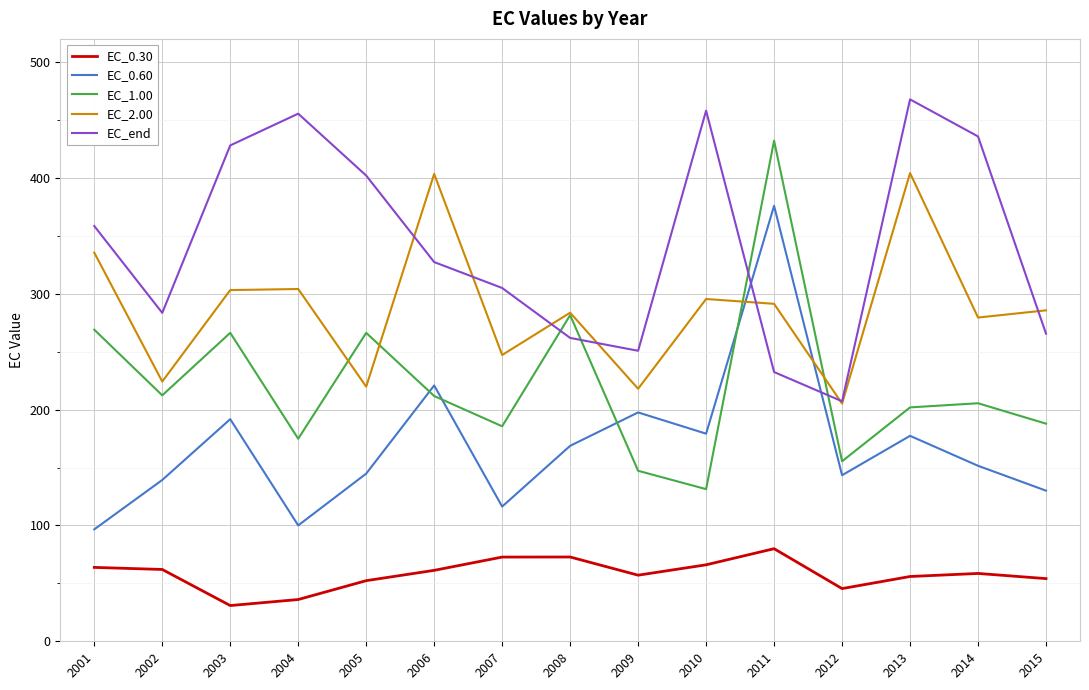

At which category is the sum across all series the highest?

2011